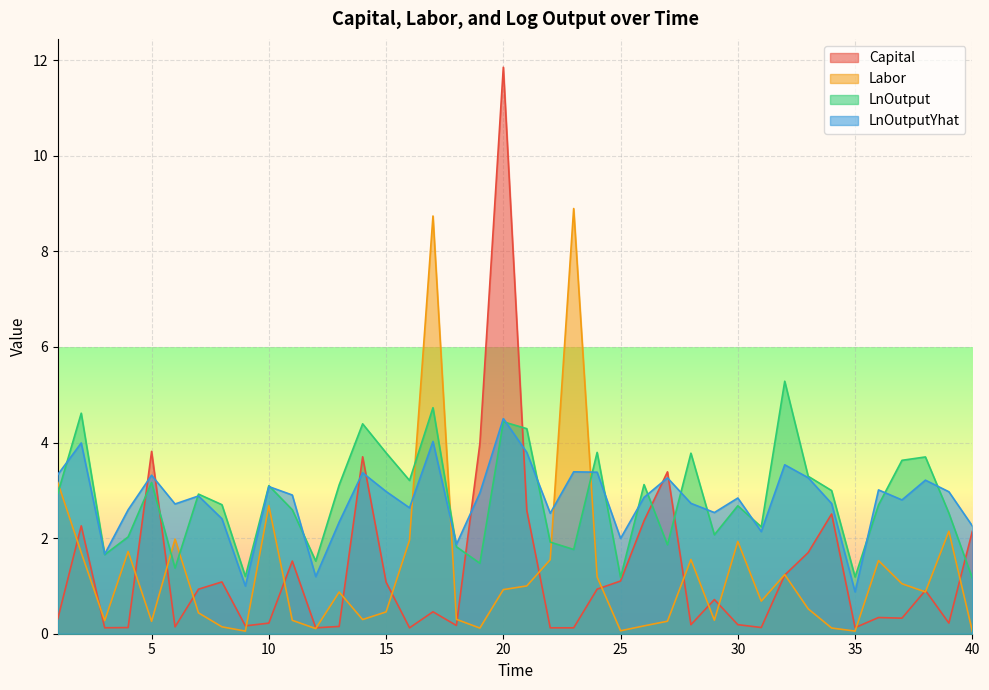

Between 12 and 19, which is larger?

19